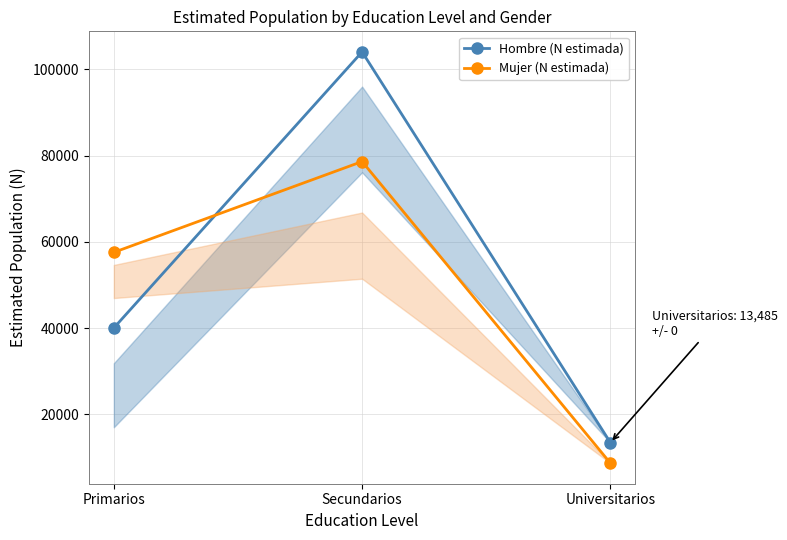

How many lines are shown in the chart?

2